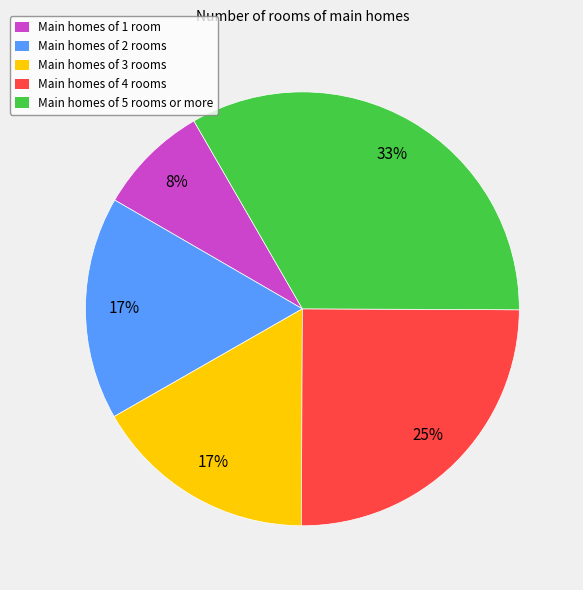

Combined, do Main homes of 3 rooms and Main homes of 4 rooms account for over 50%?

No